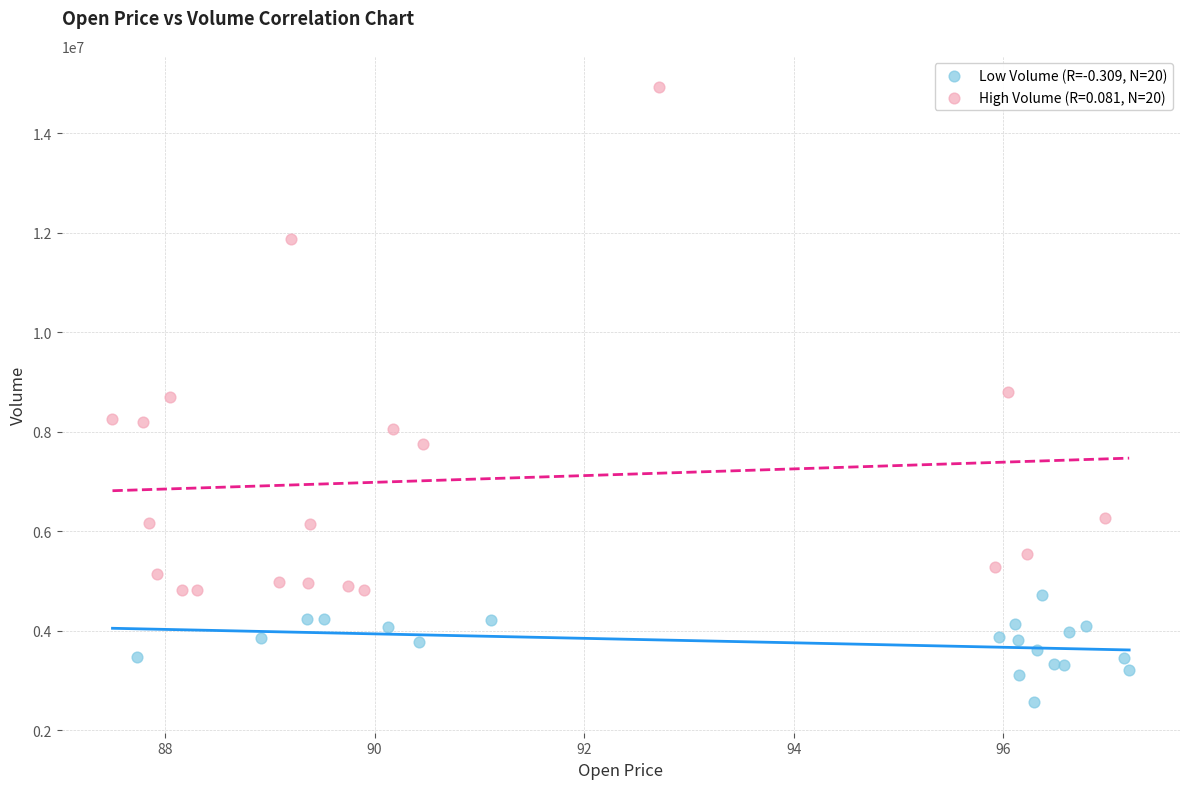

Which series reaches the minimum Y coordinate?

Low Volume (R=-0.309, N=20)